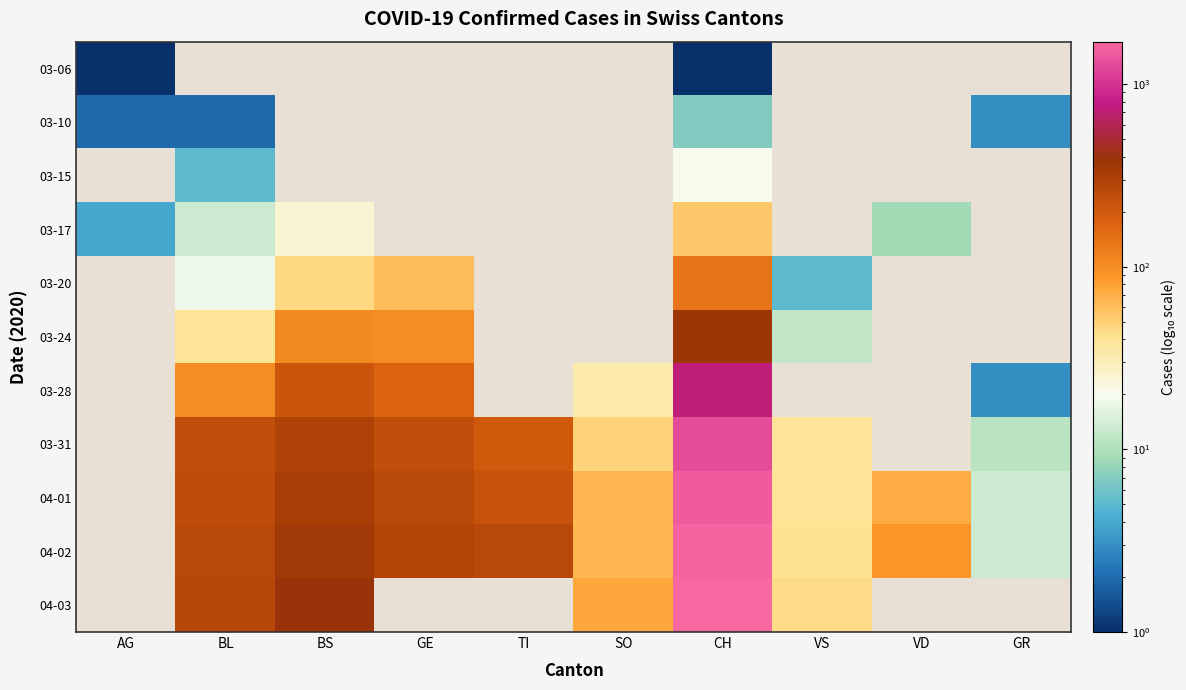

Is it true that 03-17 equals 54.0 at CH?

True